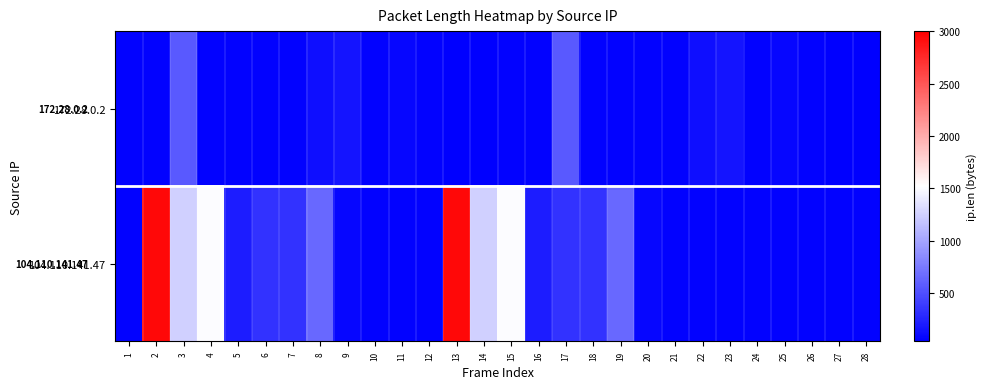

What is the spread (max minus min) of values at 11?

24